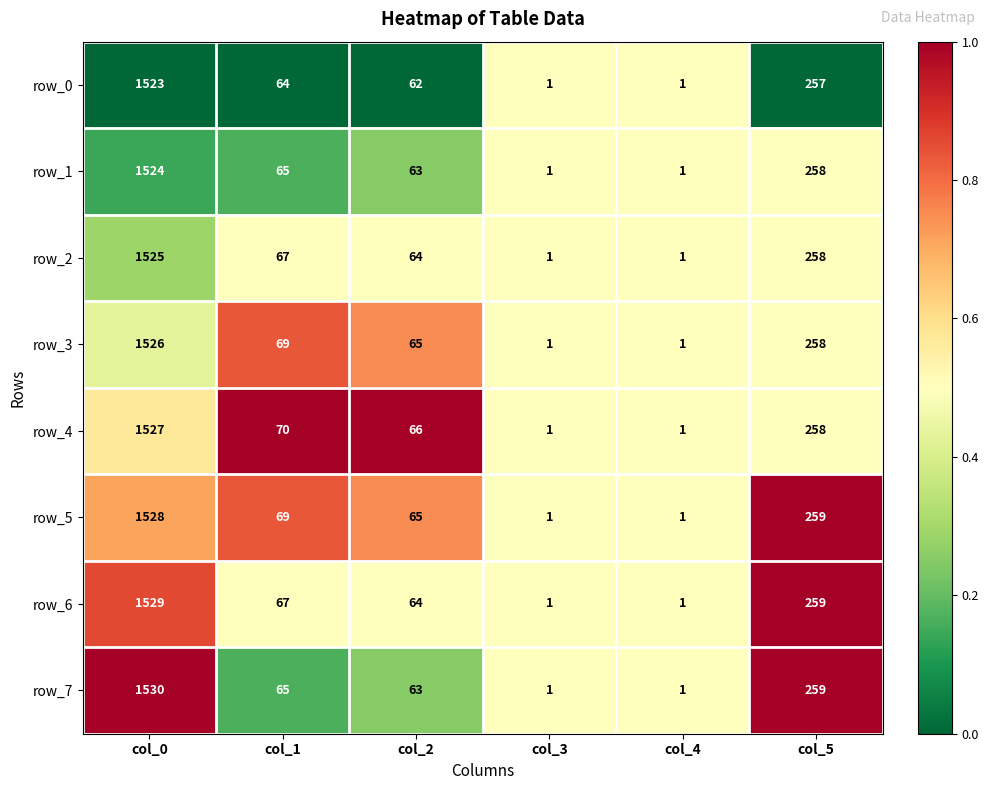

What is the difference between the second highest and minimum values in the row_1 series?

257